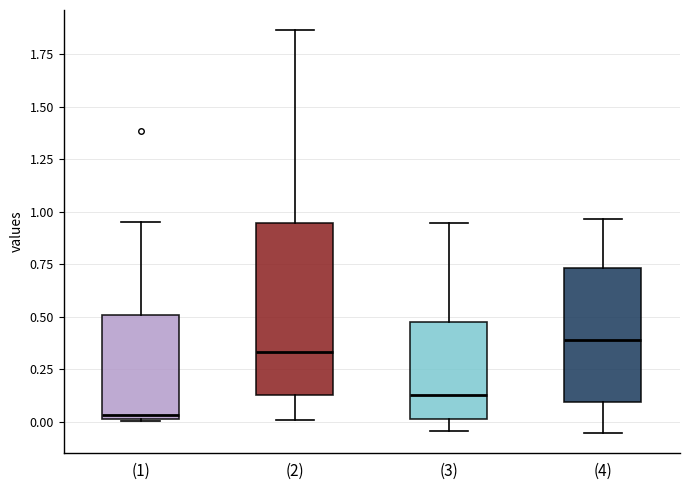

Comparing the boxes themselves (not the whiskers), which one is the tallest?

(2)